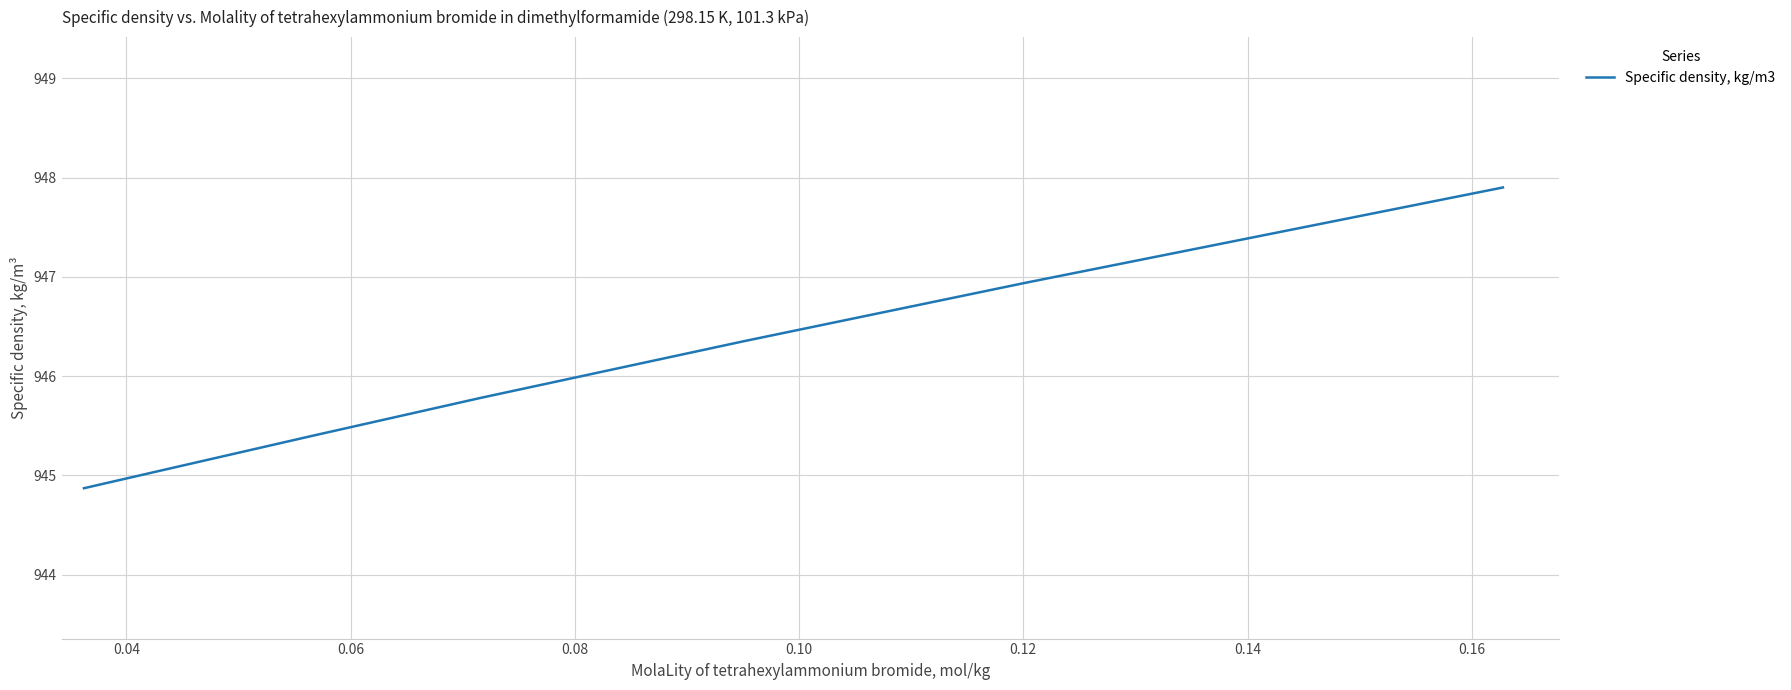

What is the difference between the maximum and minimum values?

3.0